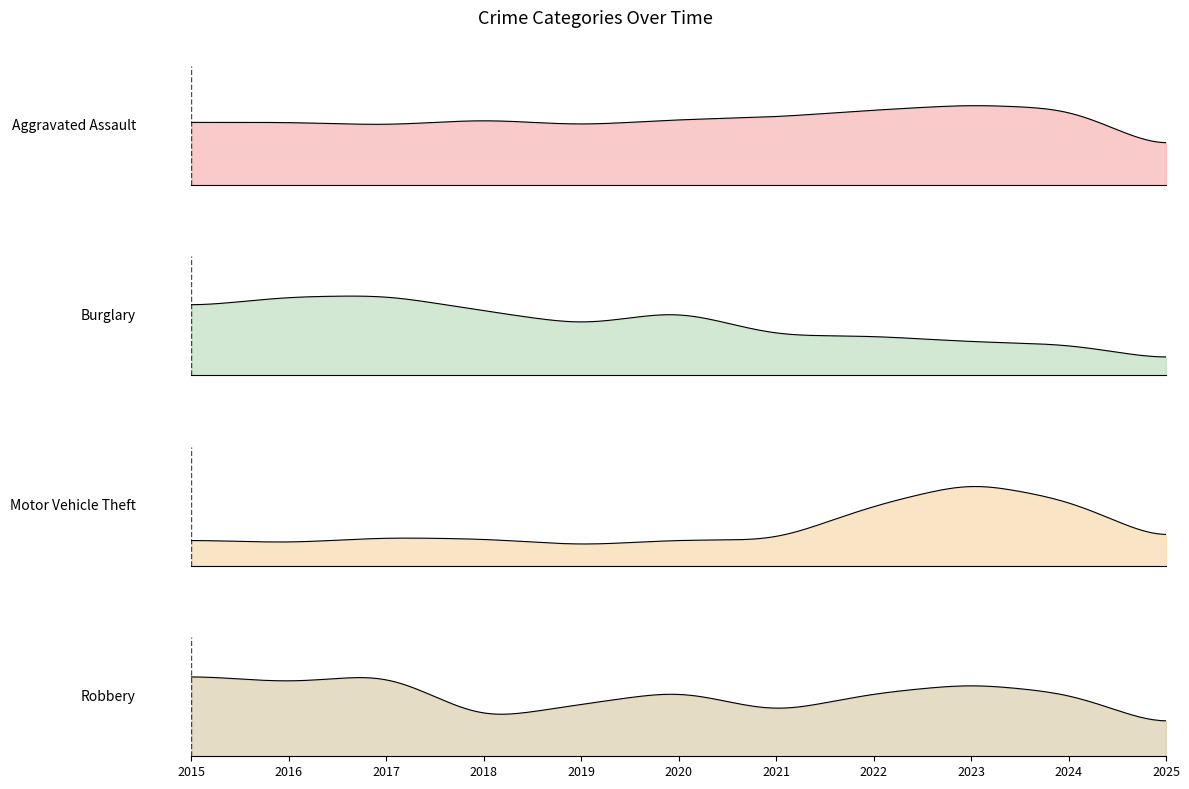

What is the difference between the Aggravated Assault values at 2015 and 2018?

2